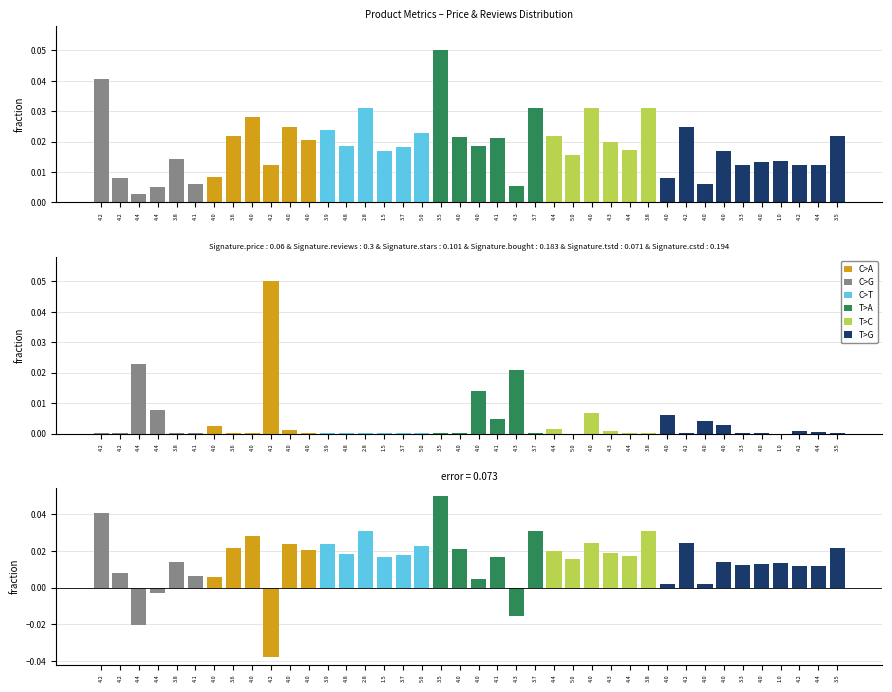

Which series changed the most between 4.4 and 4.0?

error